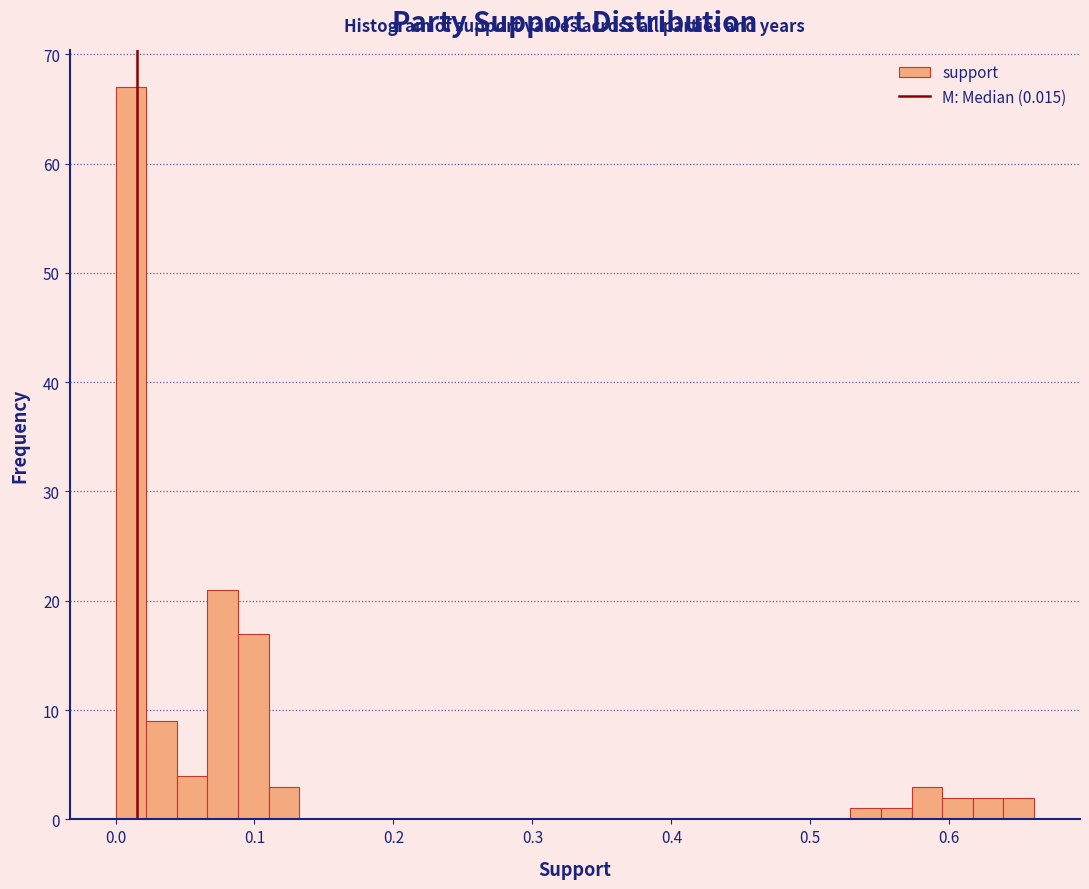

Read against the x-axis, roughly where is the centre of the tallest bar?

0.01